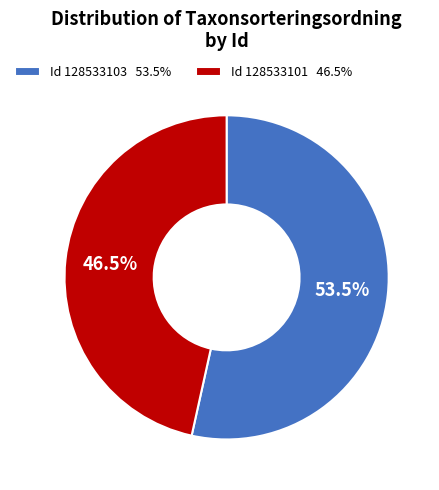

Between Id 128533103 53.5% and Id 128533101 46.5%, which is larger?

Id 128533103 53.5%